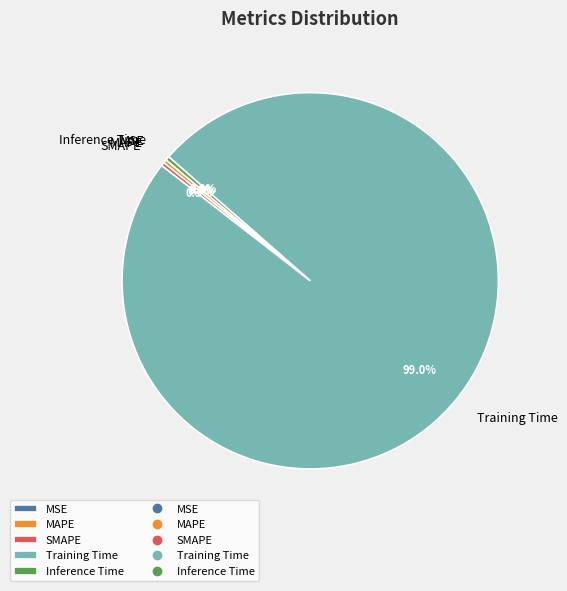

What is the largest slice in the pie chart?

Training Time